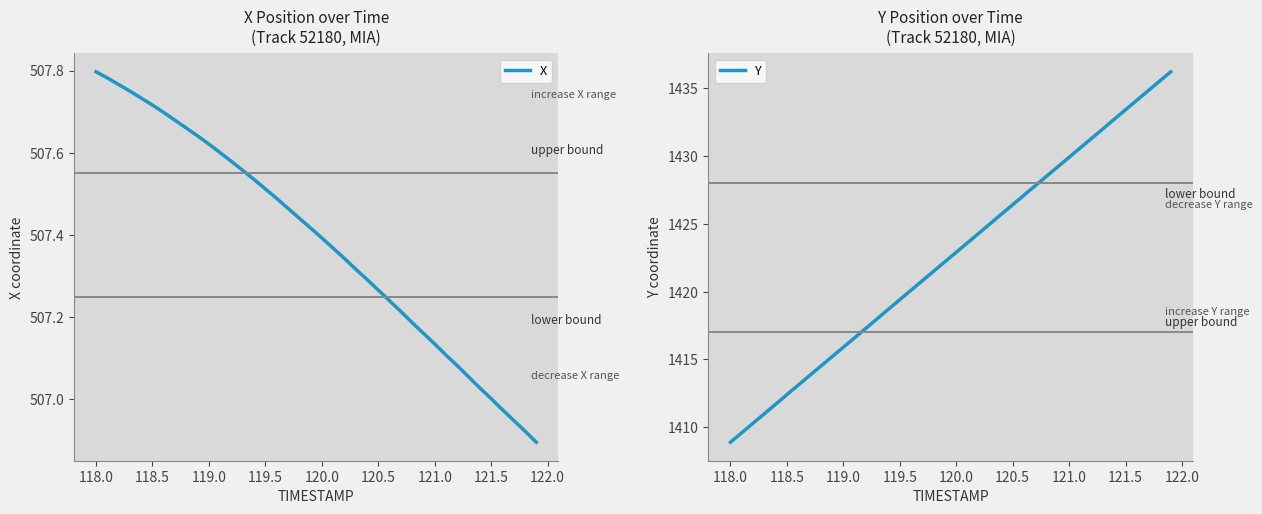

What is the lowest value of the Y series?

1408.9